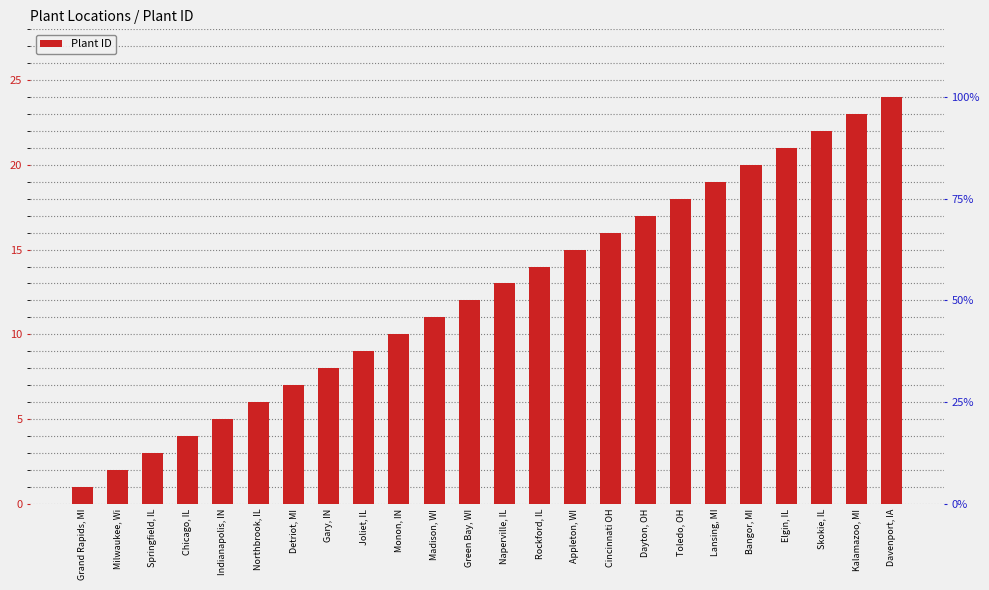

What is the value of the 18th bar from the left?

18